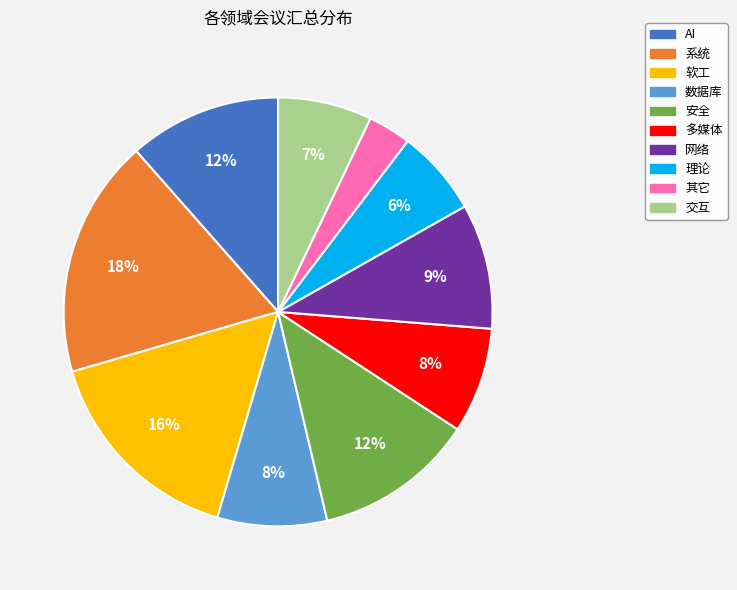

How many segments does this pie chart have?

10